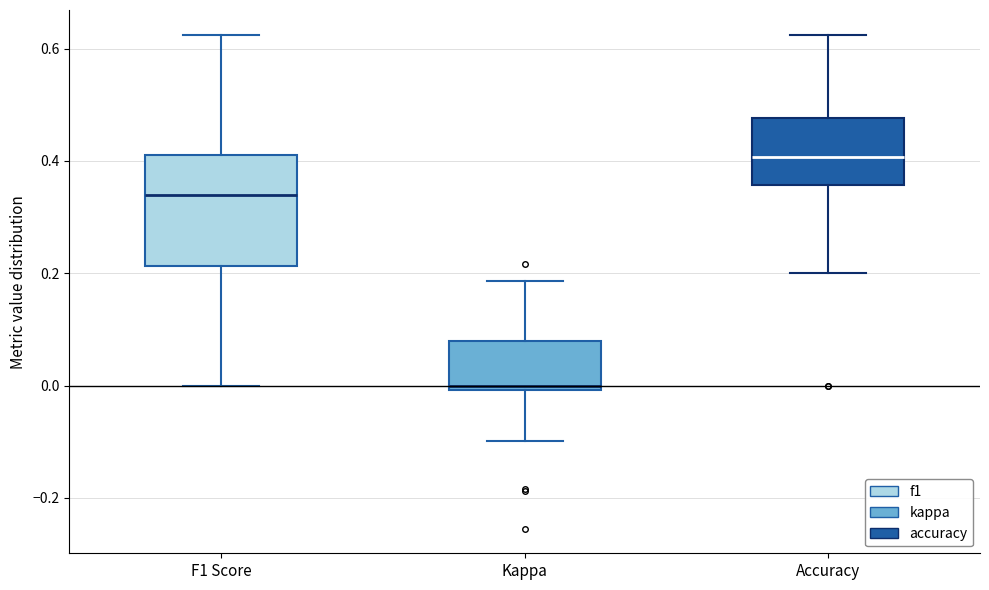

Which box is the tallest, from its lower edge to its upper edge?

F1 Score